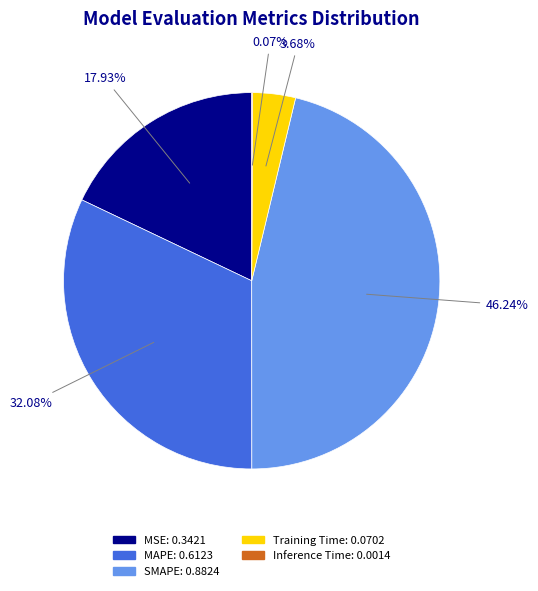

Which slice is the largest?

SMAPE